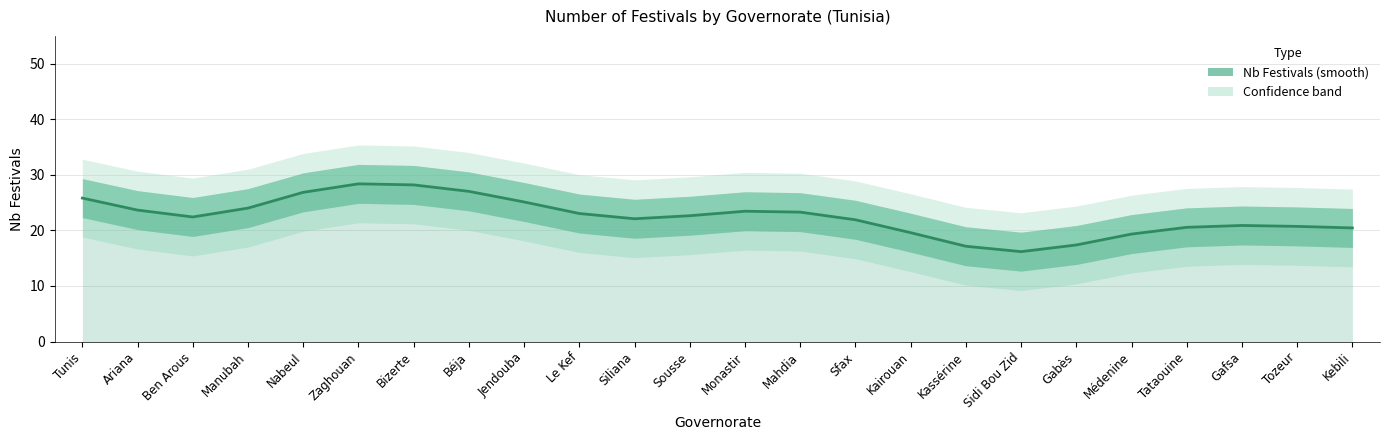

Rank the categories by value from highest to lowest.

Zaghouan, Bizerte, Béja, Nabeul, Tunis, Jendouba, Manubah, Ariana, Monastir, Mahdia, Le Kef, Sousse, Ben Arous, Siliana, Sfax, Gafsa, Tozeur, Tataouine, Kebili, Kairouan, Médenine, Gabès, Kassérine, Sidi Bou Zid